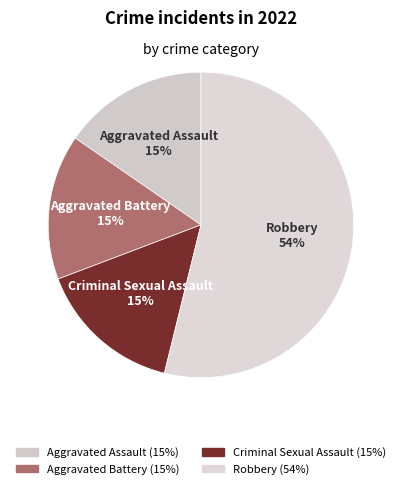

Which category accounts for the majority?

Robbery